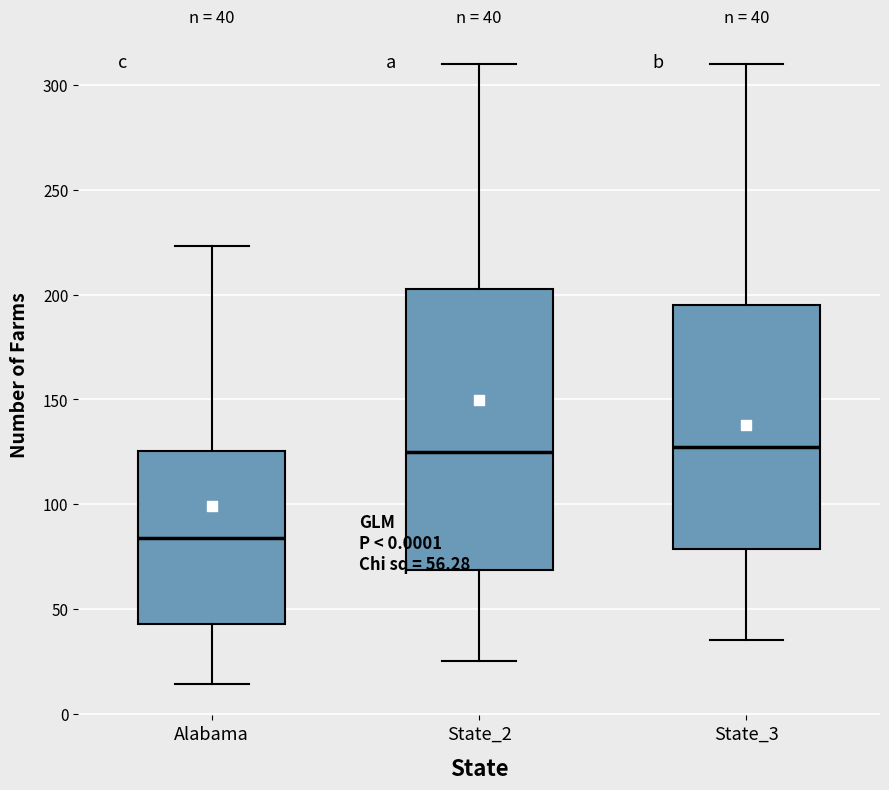

Which box is the tallest, from its lower edge to its upper edge?

State_2